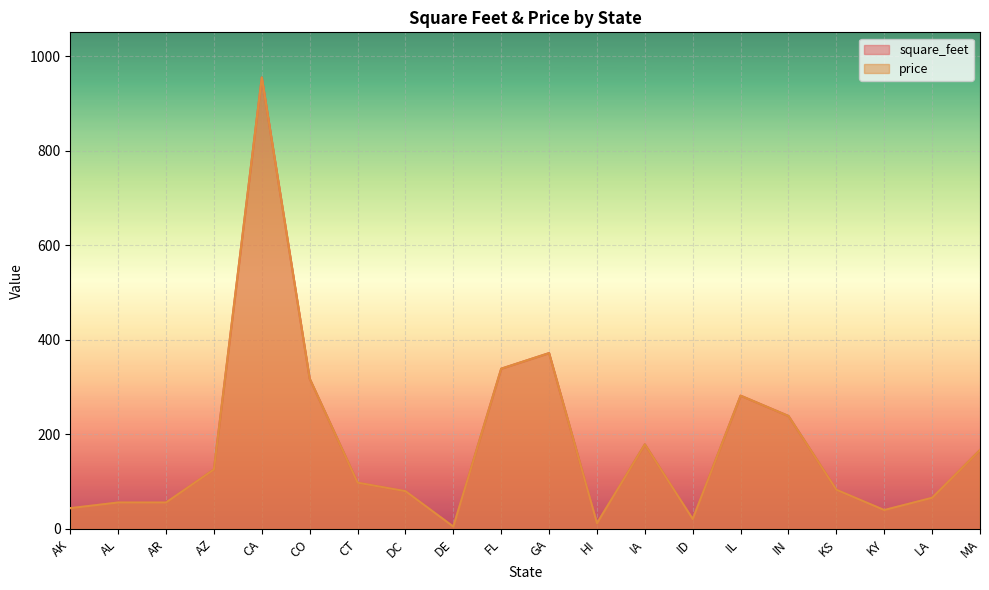

What are all the series names shown in the legend?

square_feet, price